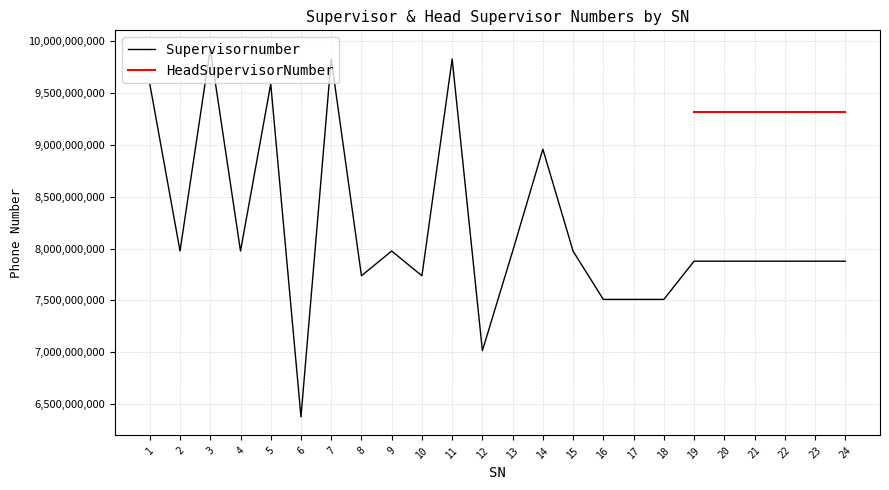

Reading right to left, extract all data points from this chart.

7877969396	7877969396	7877969396	7877969396	7877969396	7877969396	7509360066	7509360066	7509360066	7974580982	8959382298	7974580982	7014476530	9829715858	7737376465	7976267493	7737376465	9829715858	6375038331	9588977057	7976267493	9928692074	7976267493	9588977057